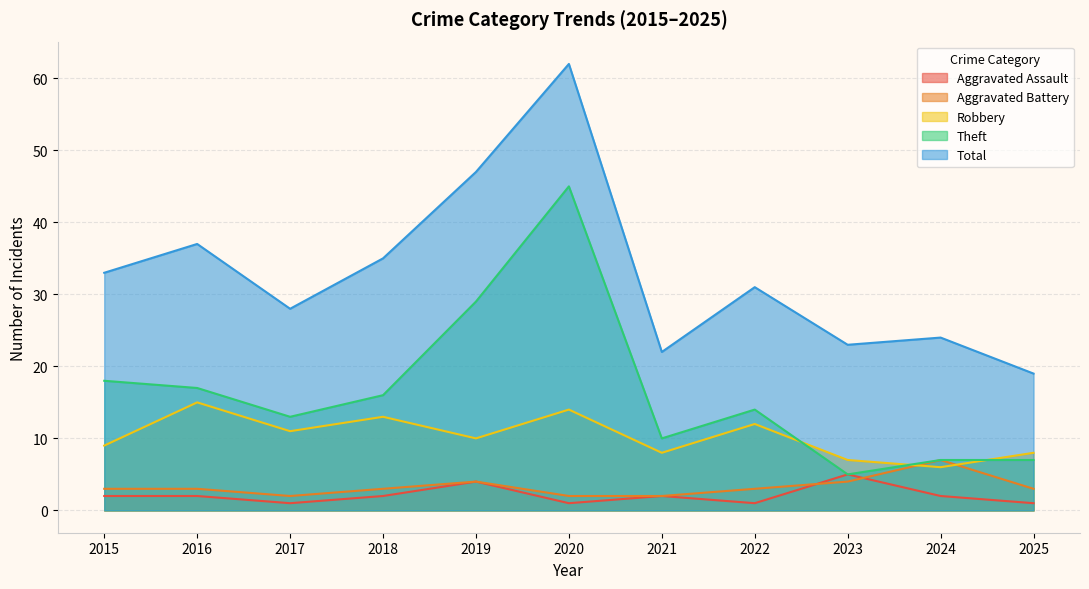

Which series changed the most between 2021 and 2024?

Aggravated Battery